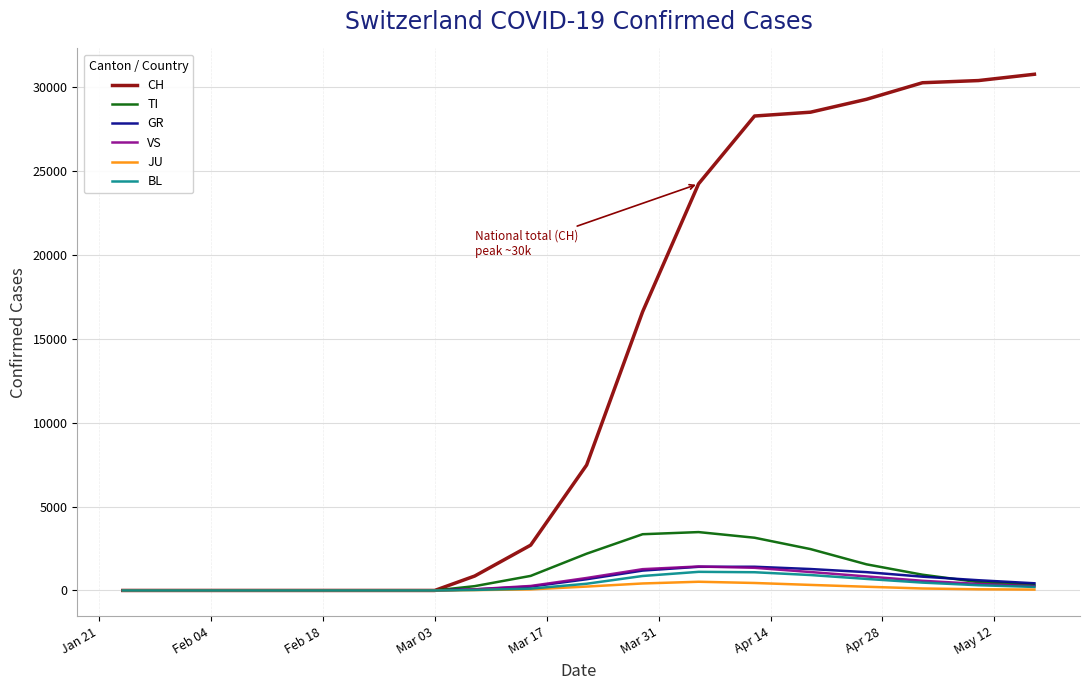

What is the sum of all GR values?

9198